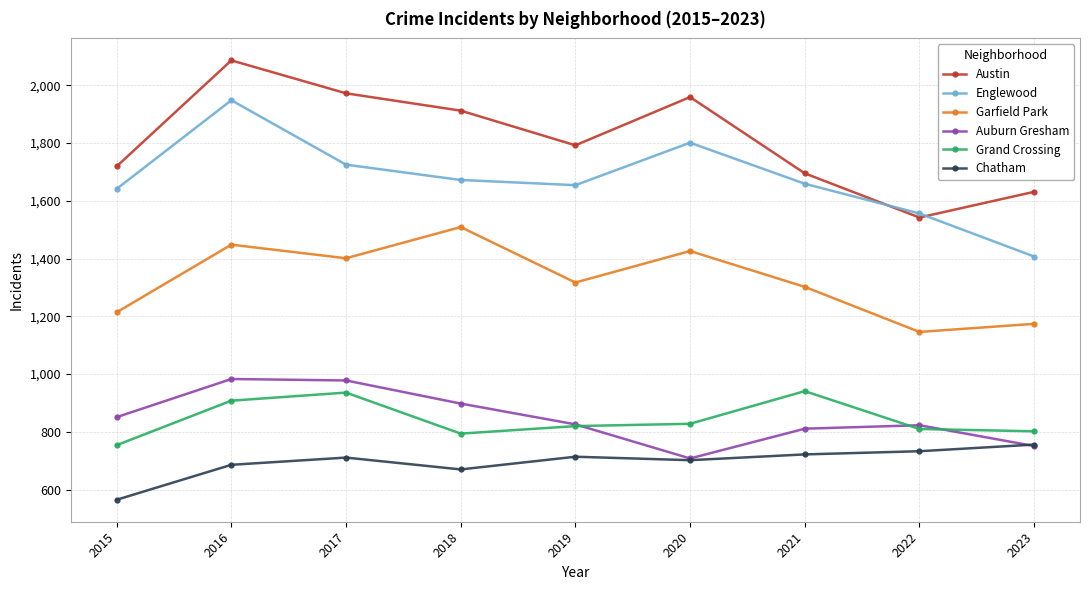

True or false: Englewood has a value of 1407 at 2023.

True